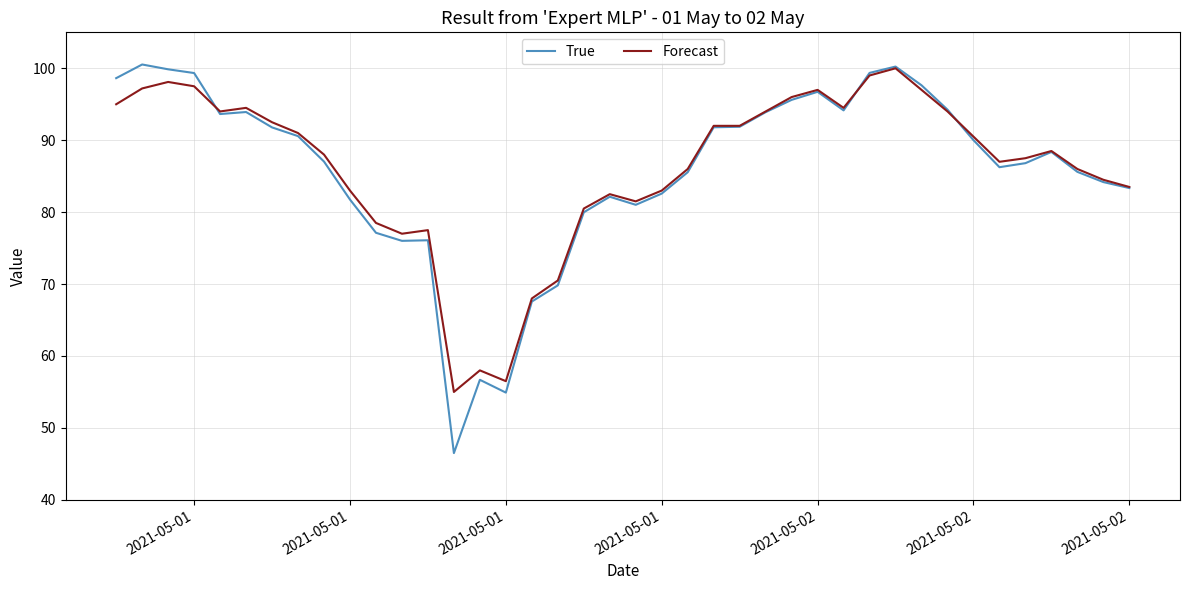

What is the sum of all True values?

3433.2